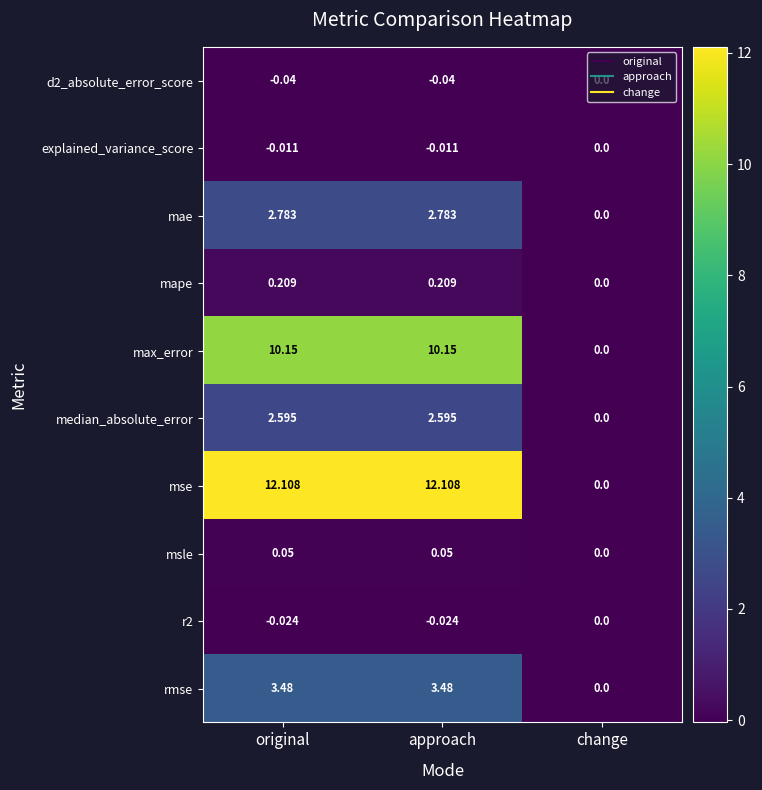

Count the number of data series in this chart.

10